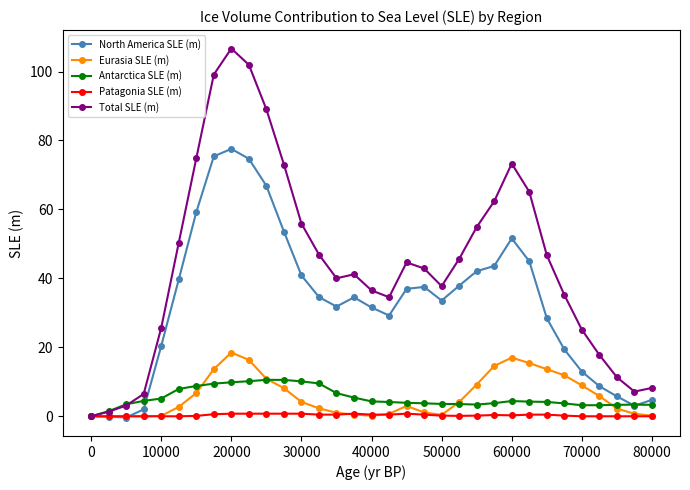

Rank the series by their maximum value, from lowest to highest.

Patagonia SLE (m), Antarctica SLE (m), Eurasia SLE (m), North America SLE (m), Total SLE (m)